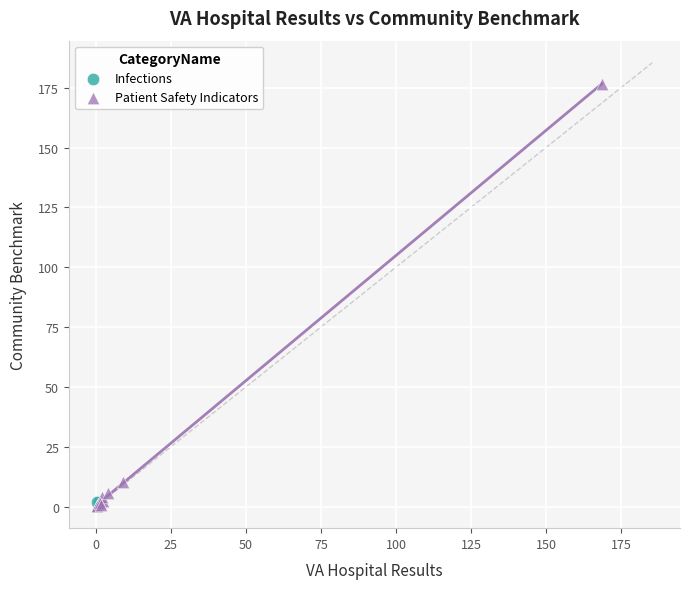

What are all the series names shown in the legend?

Infections, Patient Safety Indicators